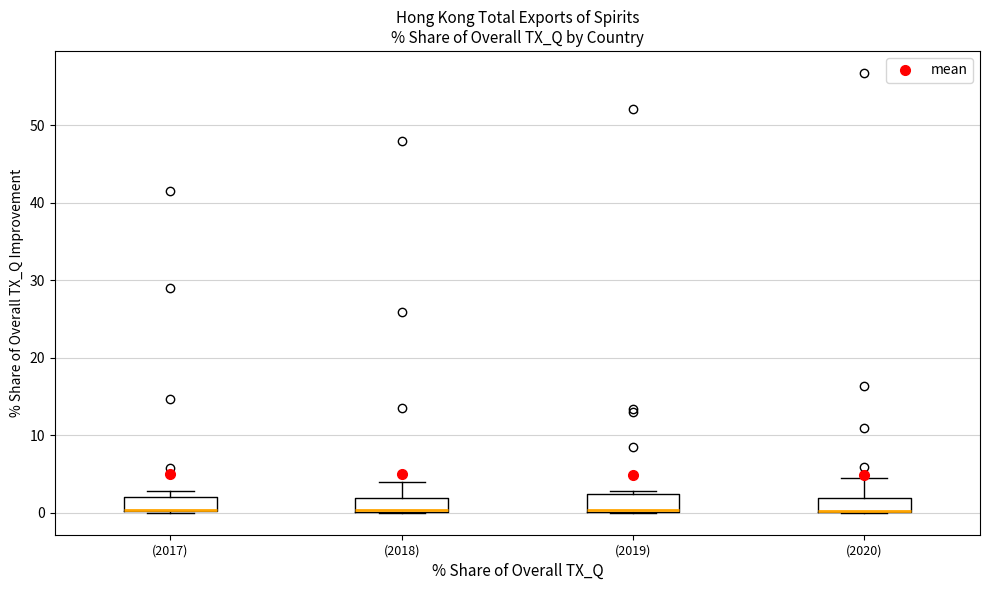

Where does the upper whisker of the box for (2018) end on the y-axis? The values are not printed on the chart, so give them approximately, as read against the axis.

4